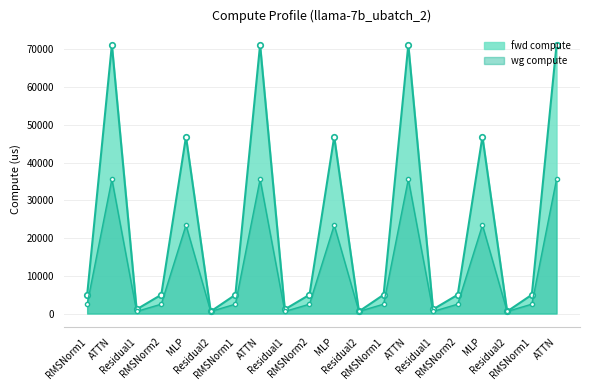

At how many categories does at least one series exceed 59520?

4